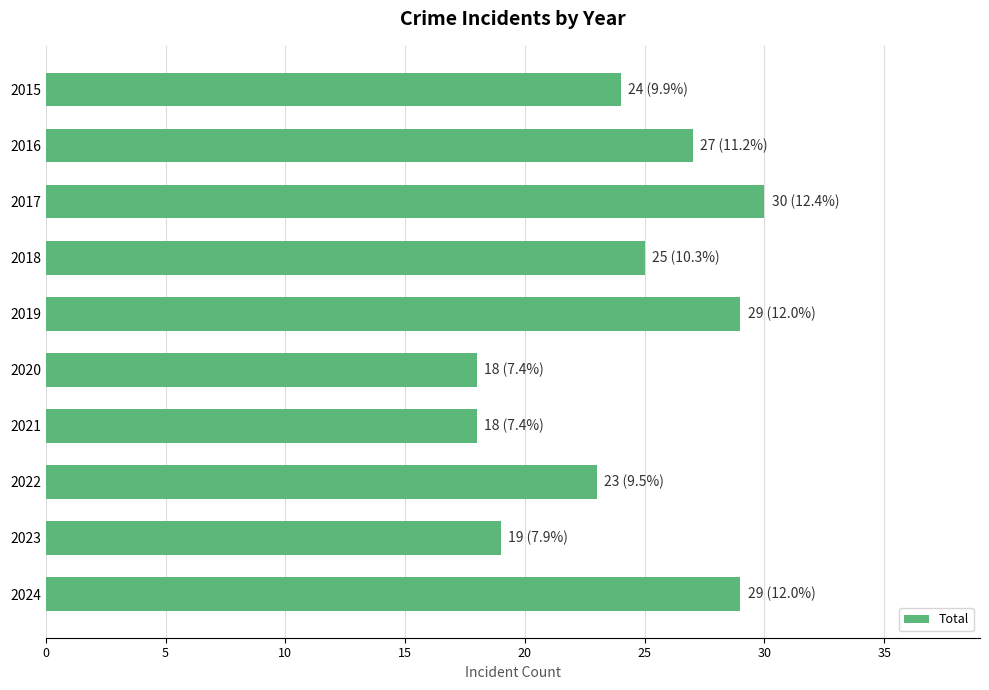

What is the sum of the values at 2020 and 2019?

47